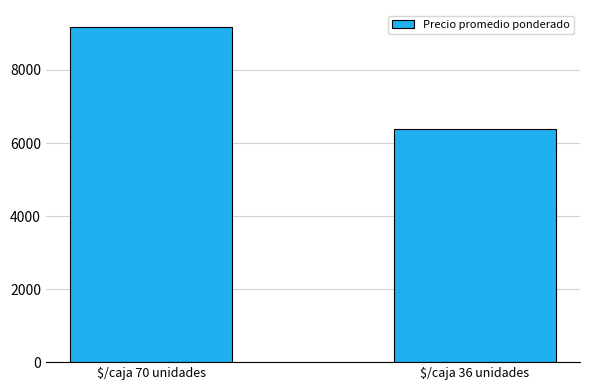

List the labels in order of value, largest first.

$/caja 70 unidades, $/caja 36 unidades